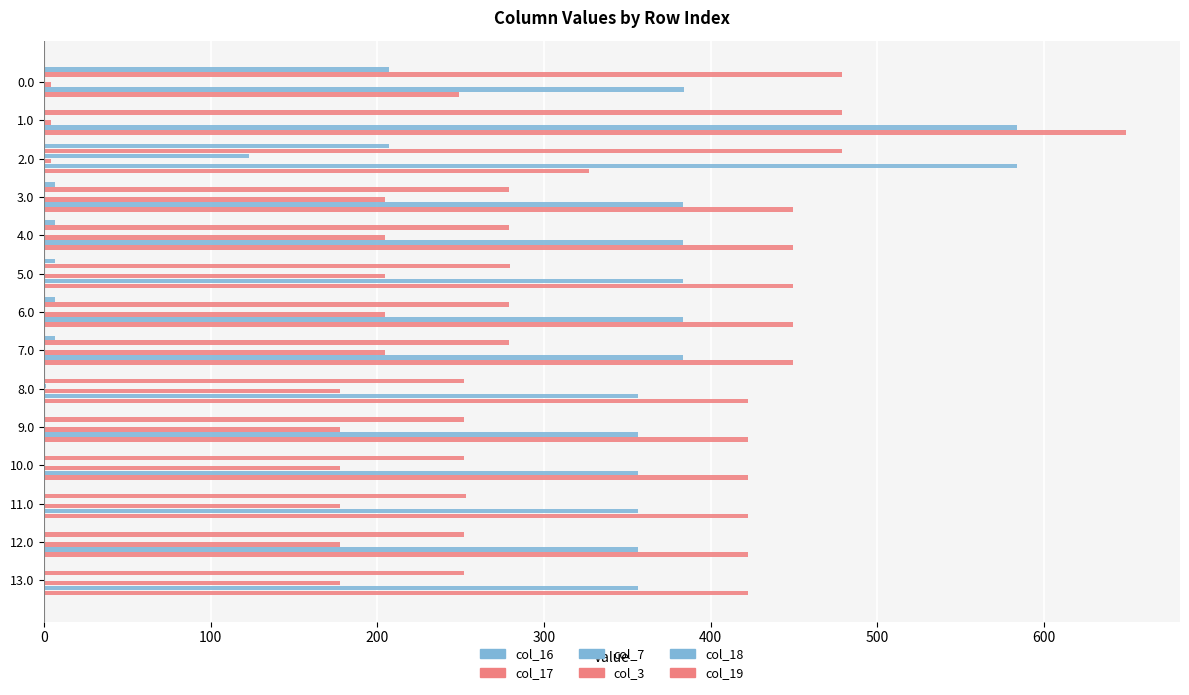

How many data points does each series have?

14